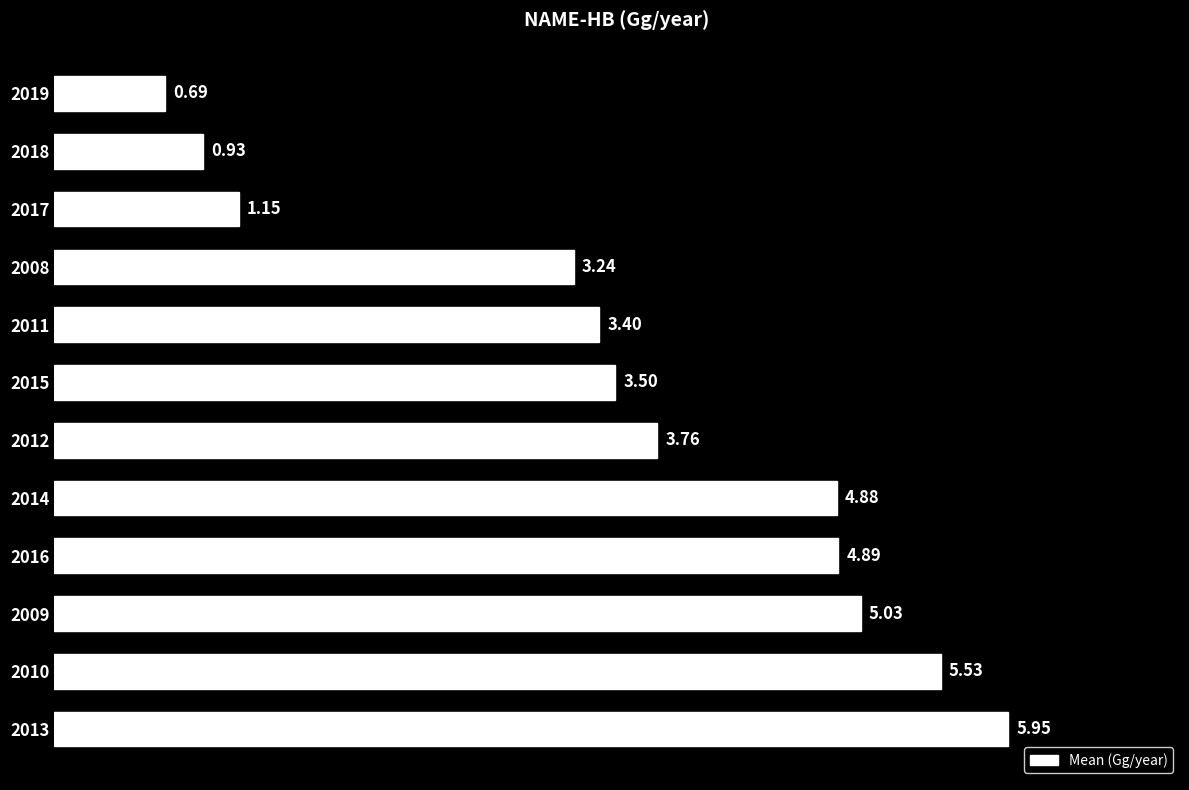

What is the change in value from 2013 to 2018?

-5.0